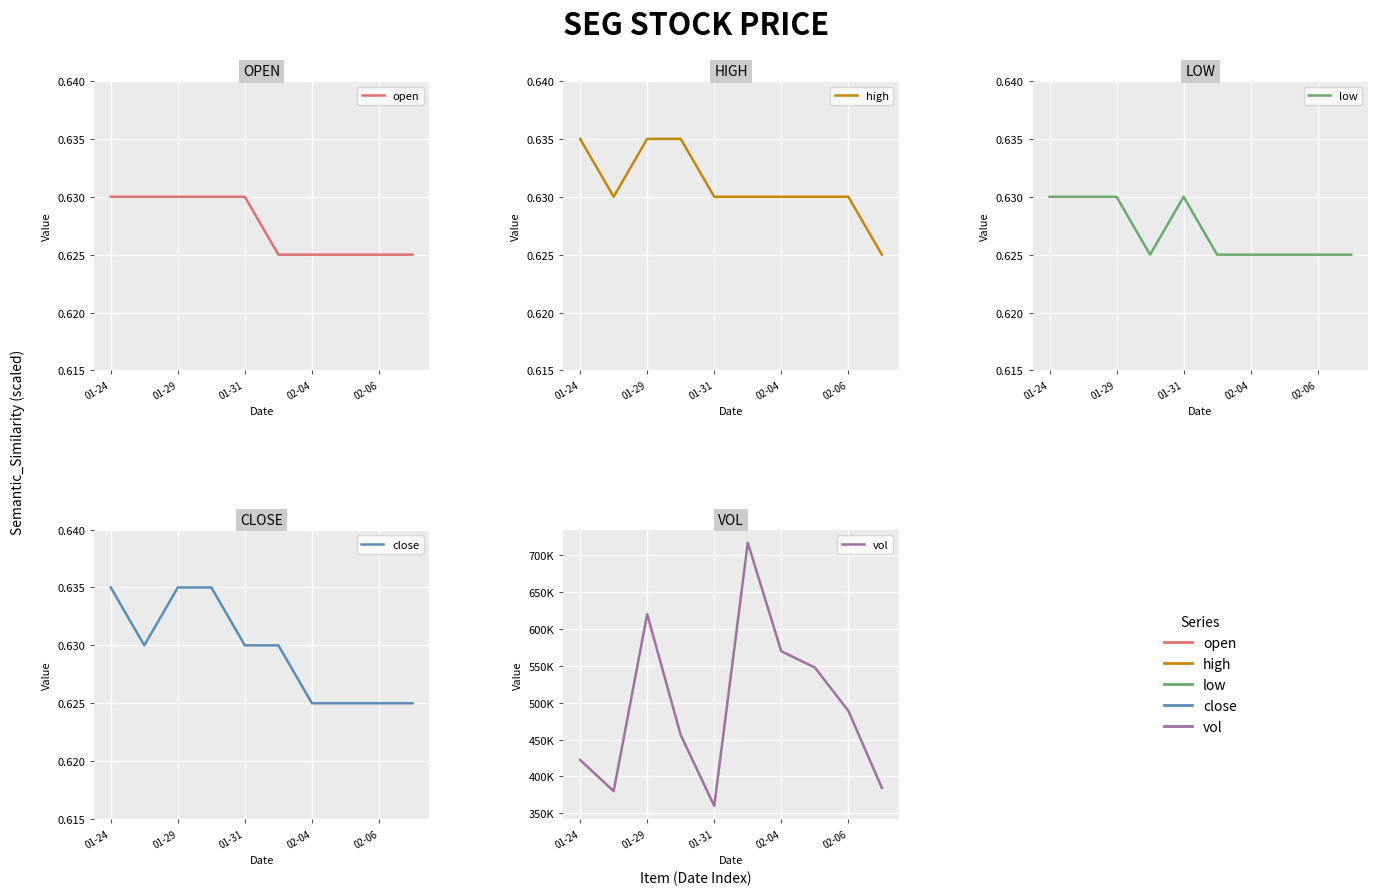

What is the value of the vol point at the 7th from the left?

569900.0